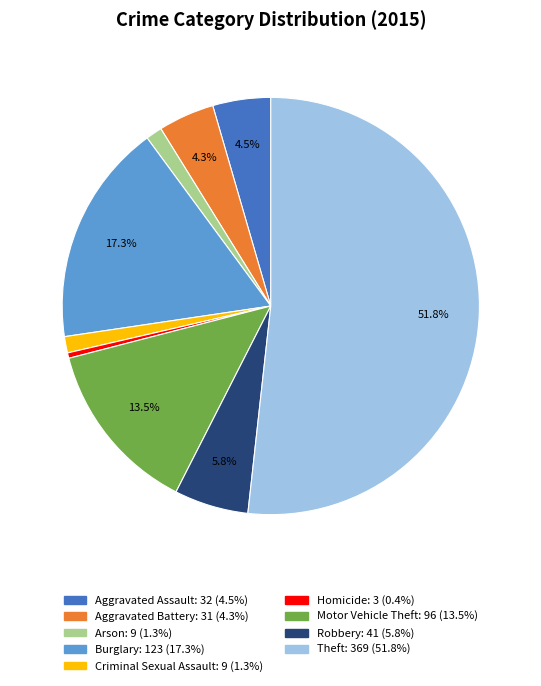

What is the smallest slice in the pie chart?

Homicide